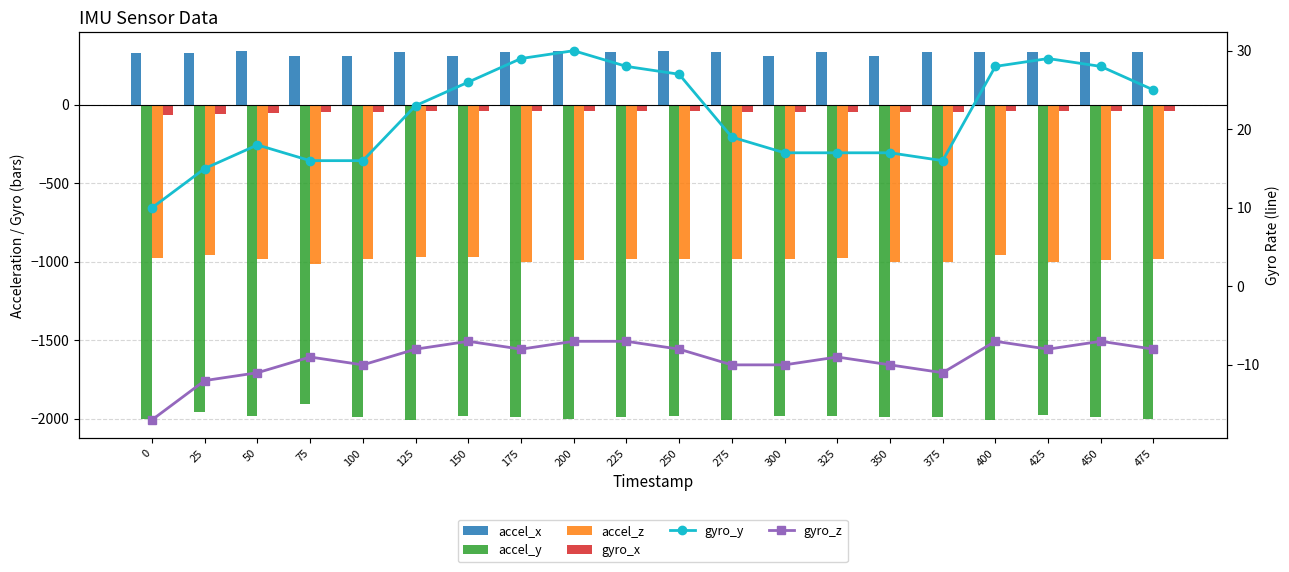

What is the difference between the maximum and minimum values in the accel_z series?

56